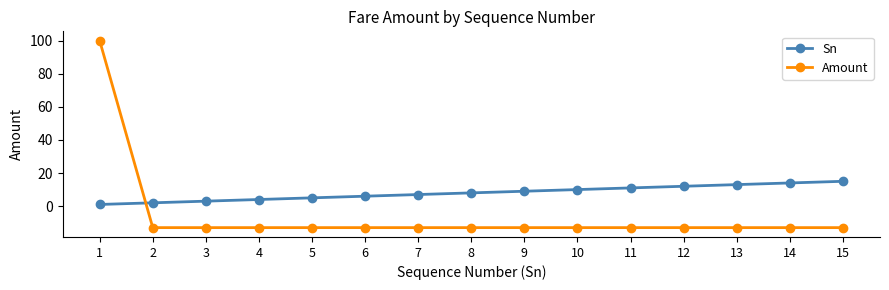

What is the value of the Amount point at the 1st from the left?

100